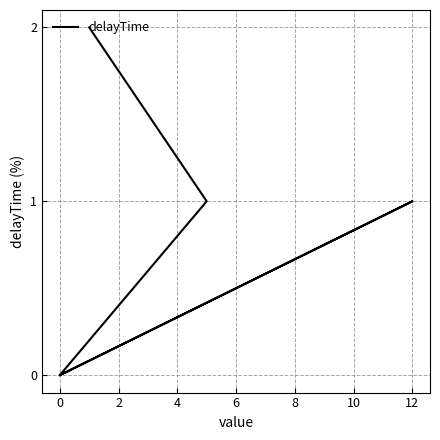

What is the sum of the values at −2 and 4?

1